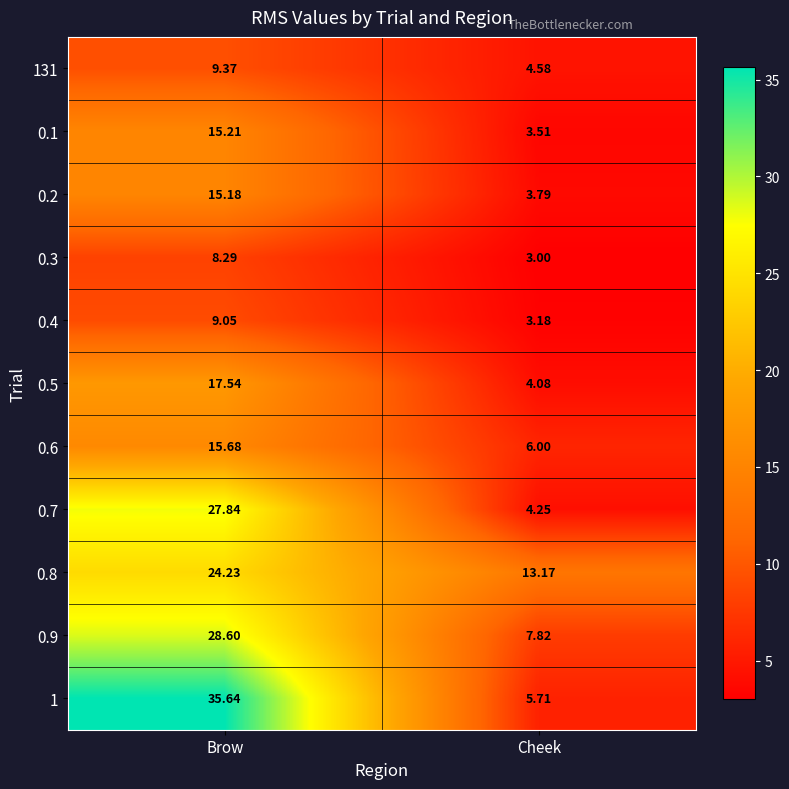

Which series has the largest total across all categories?

1